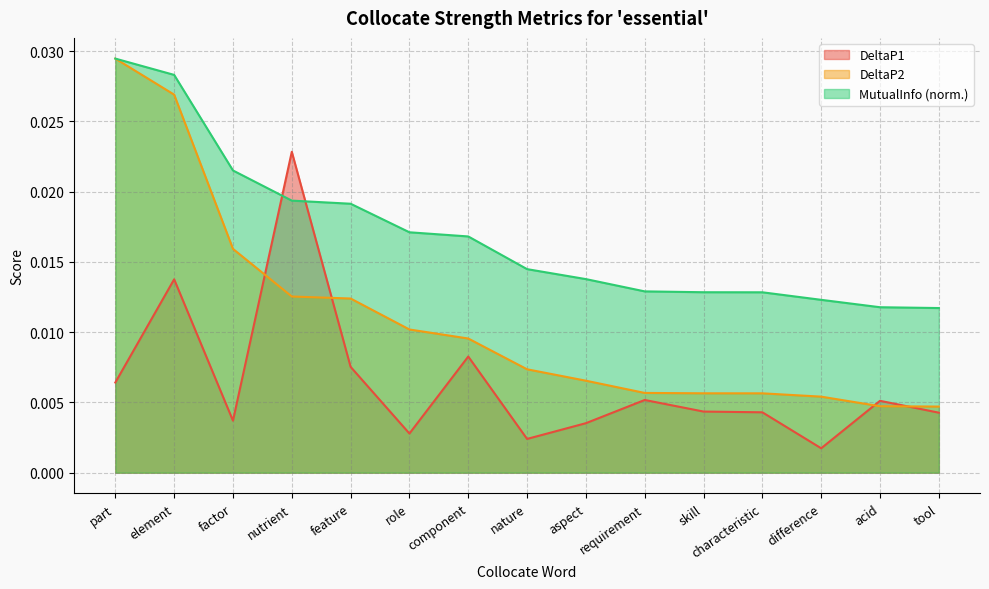

Between feature and skill, which series saw the biggest shift?

DeltaP2